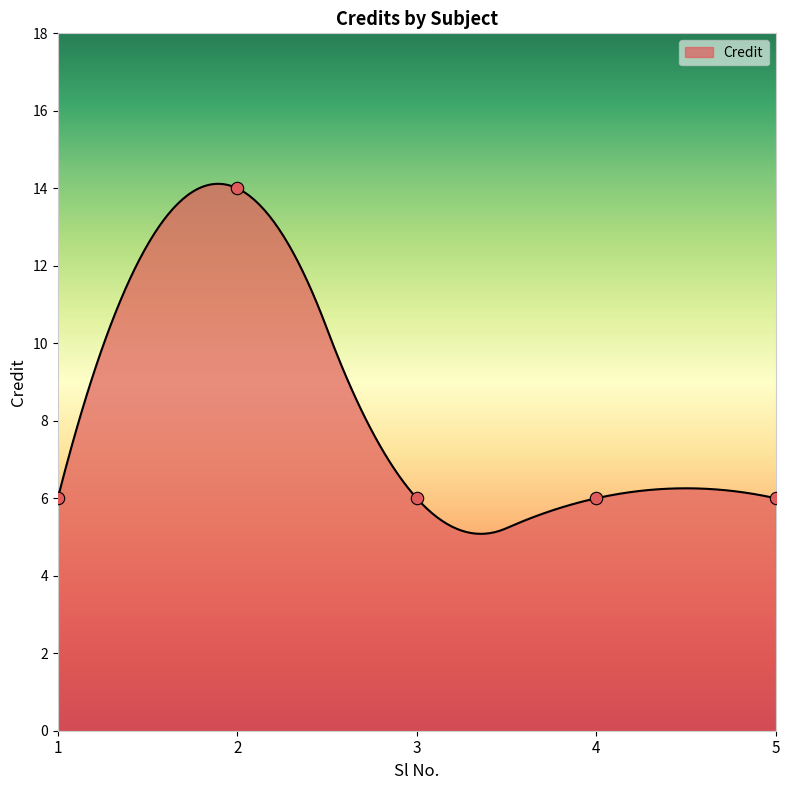

Which has a higher value, 4 or 1?

4